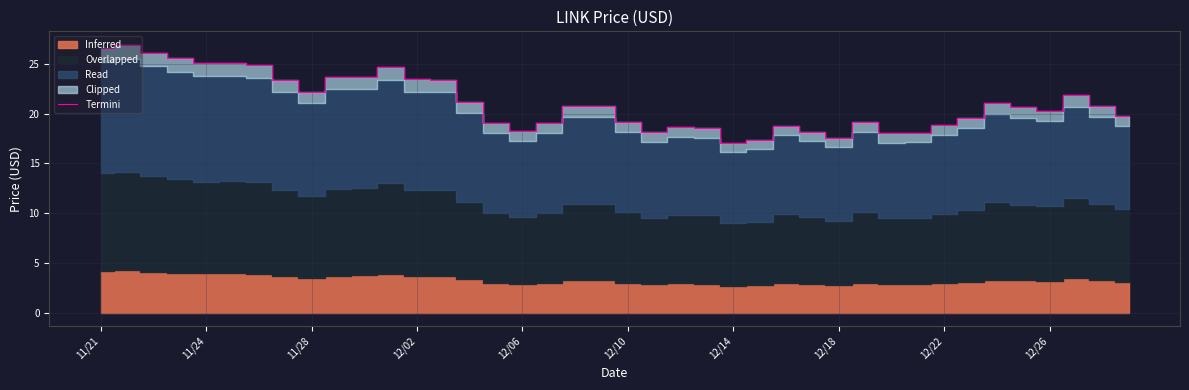

What is the difference between the second highest and second lowest values?

9.3